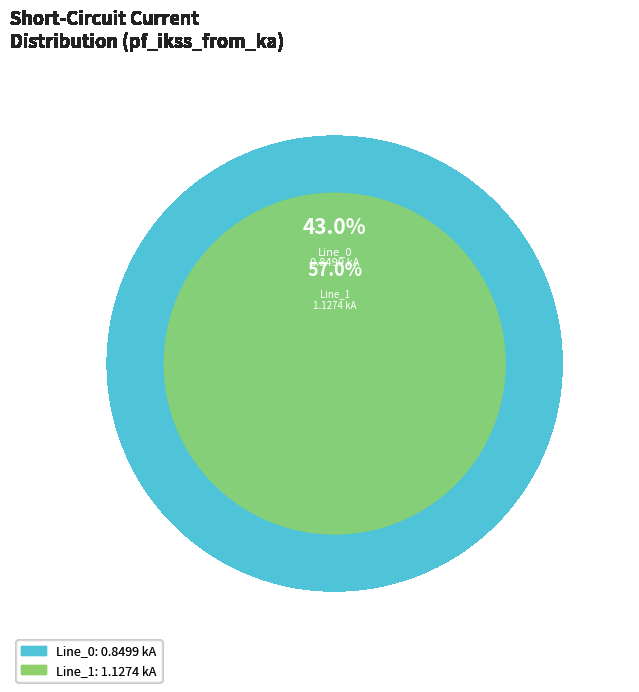

Is it true that Line_1 is 69% of the pie?

False